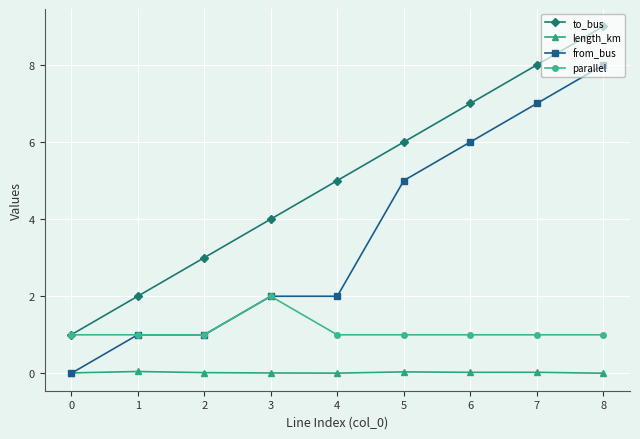

What is the average value of the to_bus series?

5.0